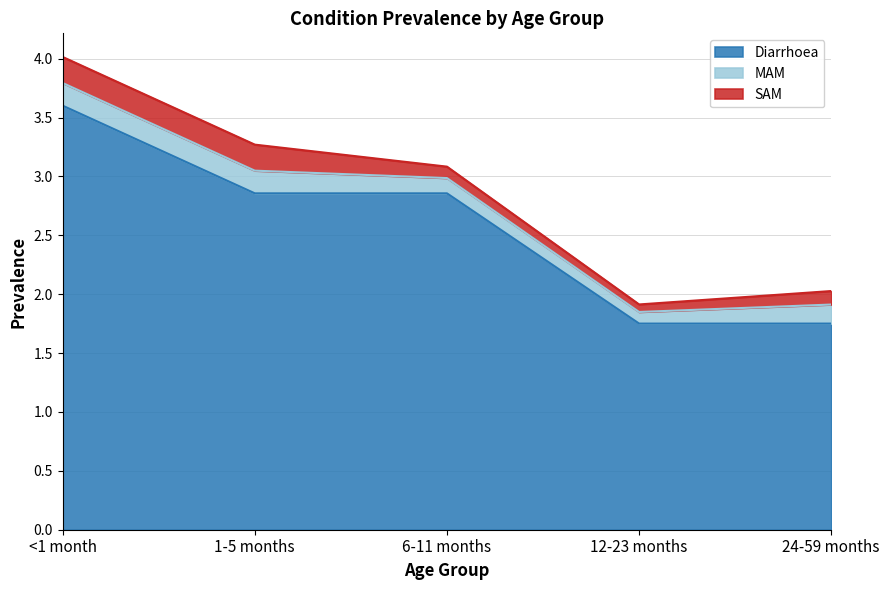

Is the value of SAM at 12-23 months greater than the value of Diarrhoea at 24-59 months?

No